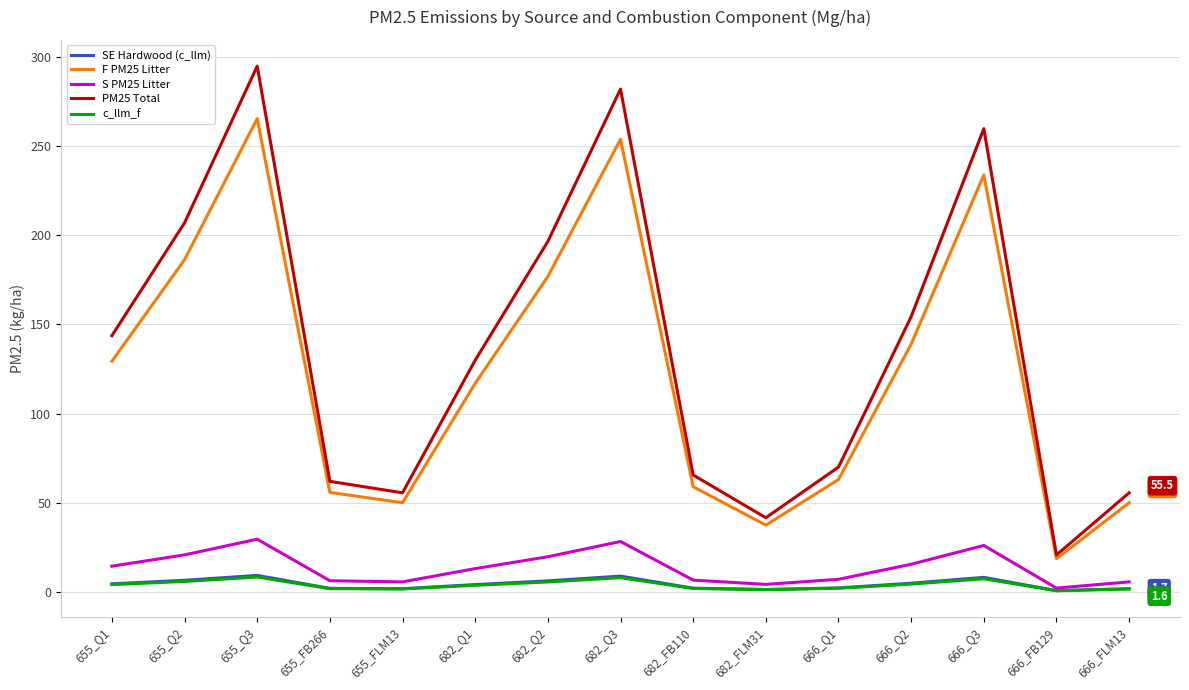

The value of S PM25 Litter at 666_Q3 is 26.0. True or false?

True